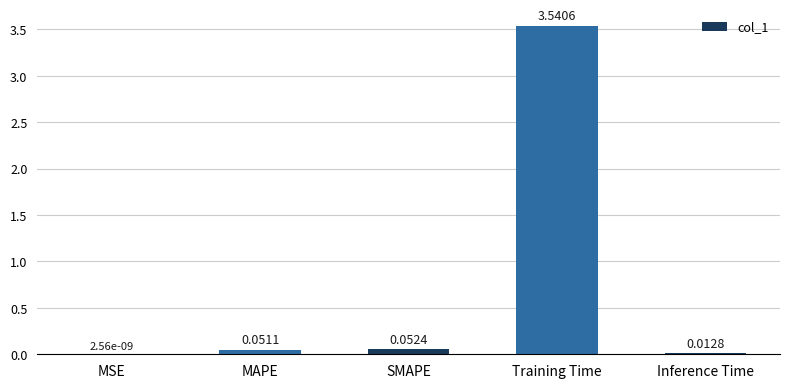

Between Inference Time and MAPE, which is larger?

MAPE